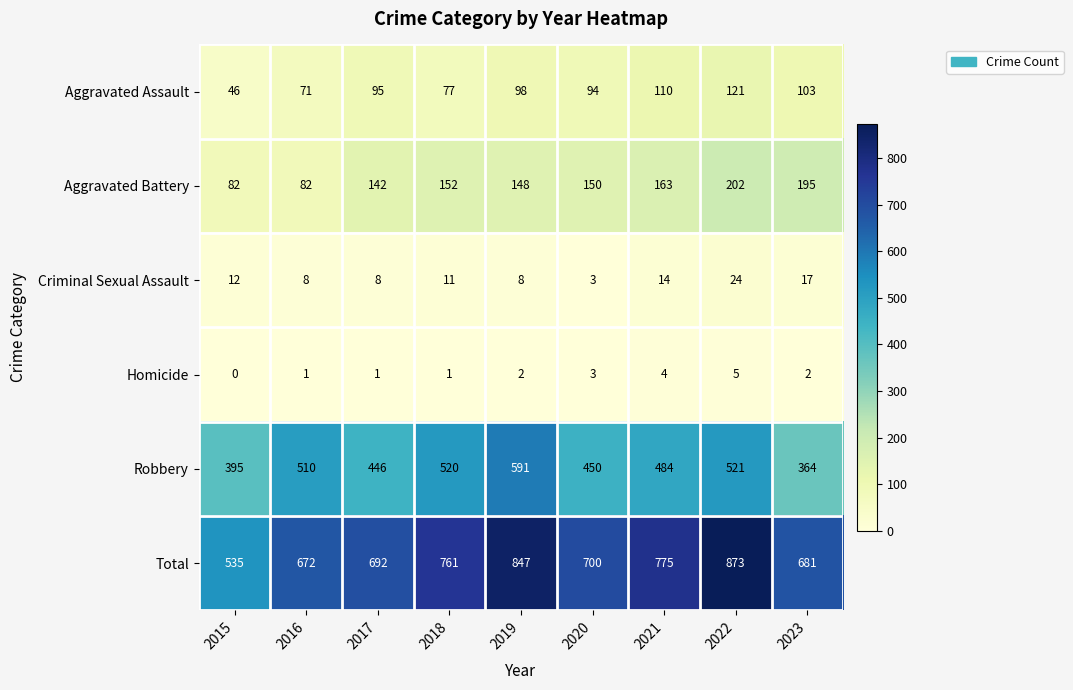

List the series in order of their peak value, lowest first.

Homicide, Criminal Sexual Assault, Aggravated Assault, Aggravated Battery, Robbery, Total